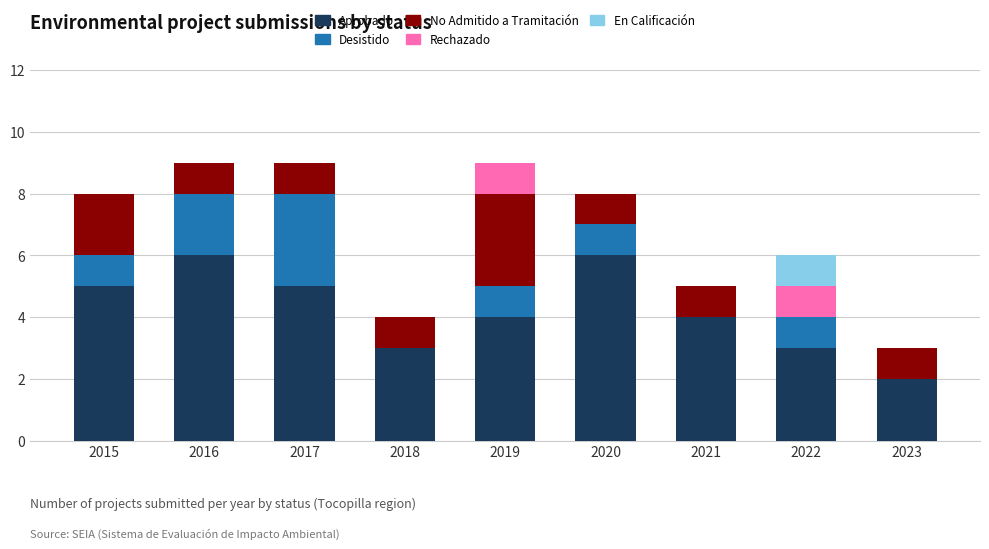

Are the bars horizontal?

No